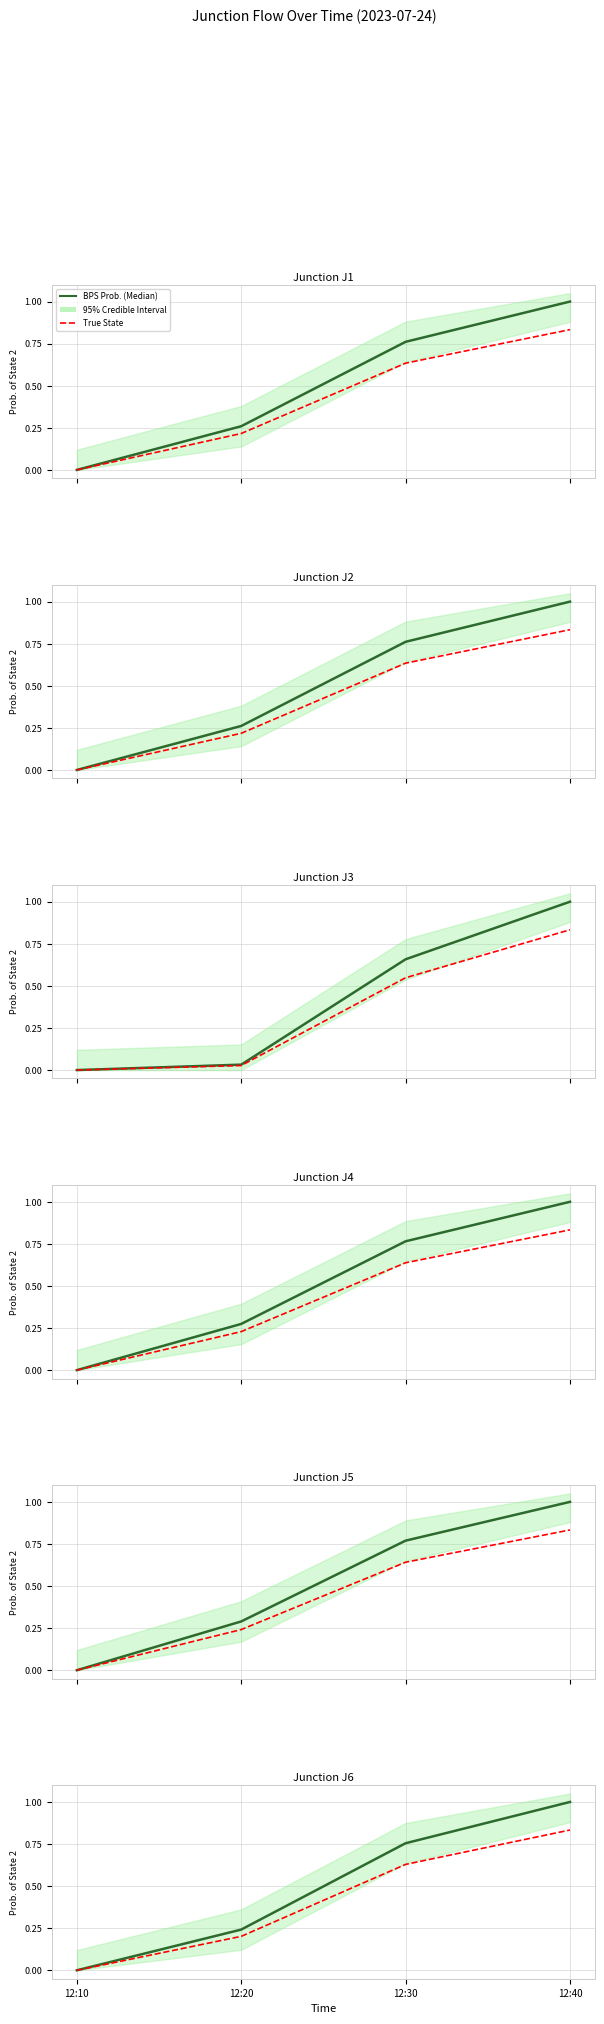

At how many categories does at least one series exceed 0?

3